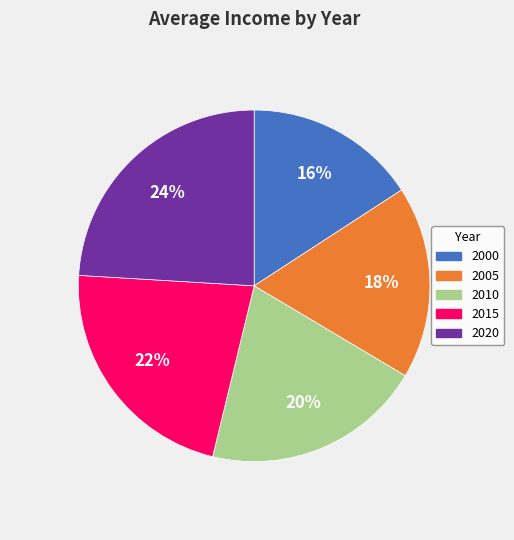

Between 2005 and 2015, which is larger?

2015